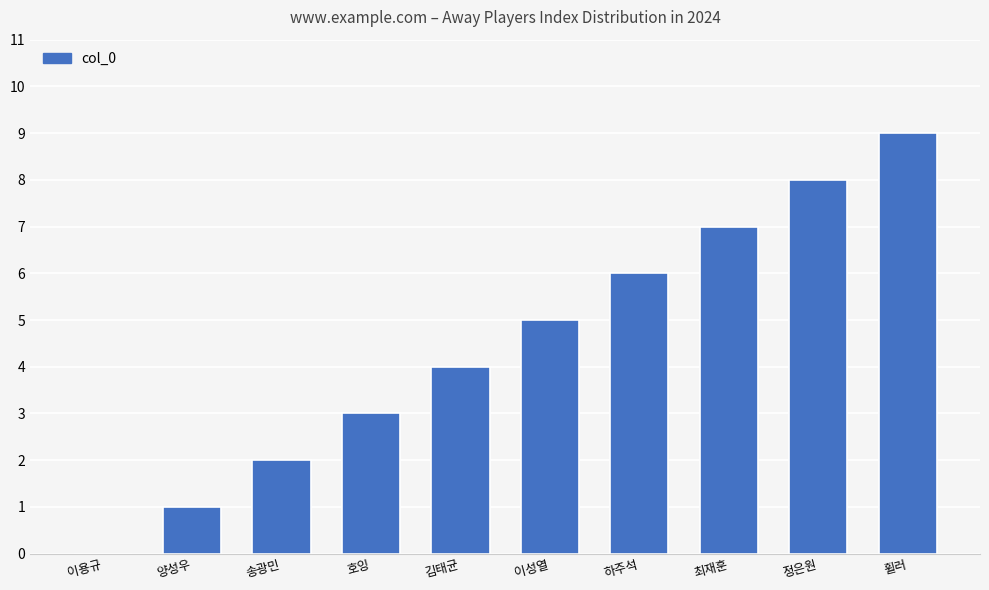

True or false: the data shows 3 at 송광민.

False